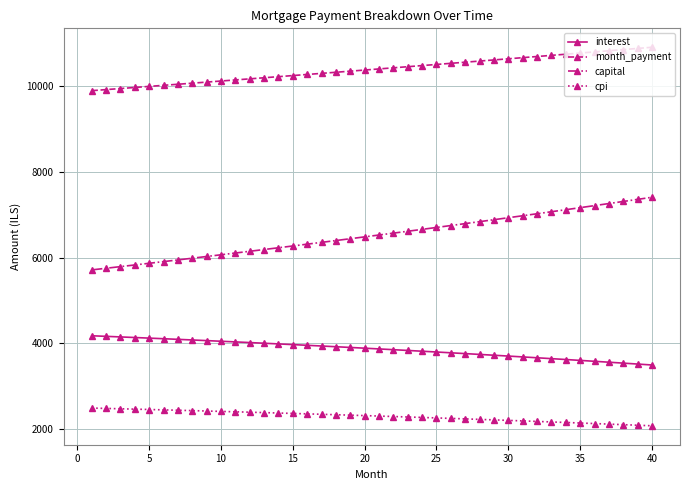

What is the difference between the second highest and minimum values in the interest series?

667.8